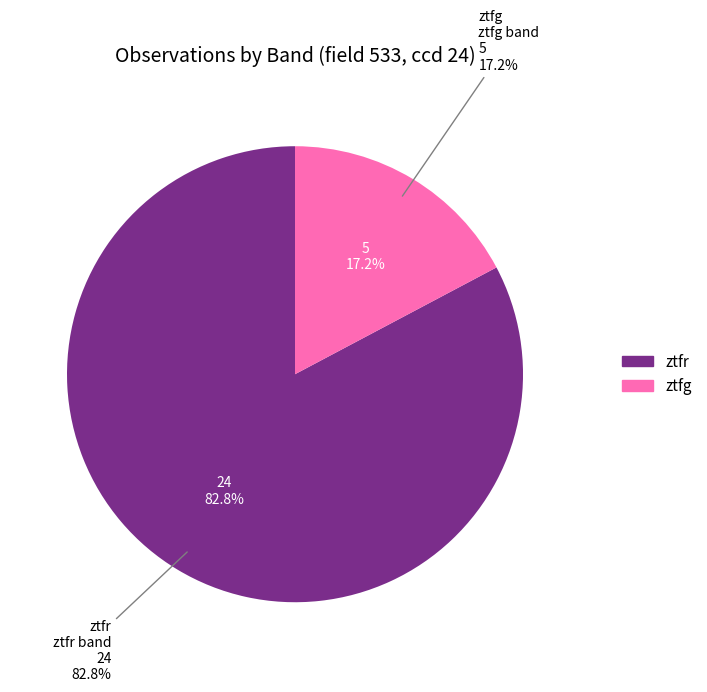

Combined, do ztfr and ztfg account for over 50%?

Yes